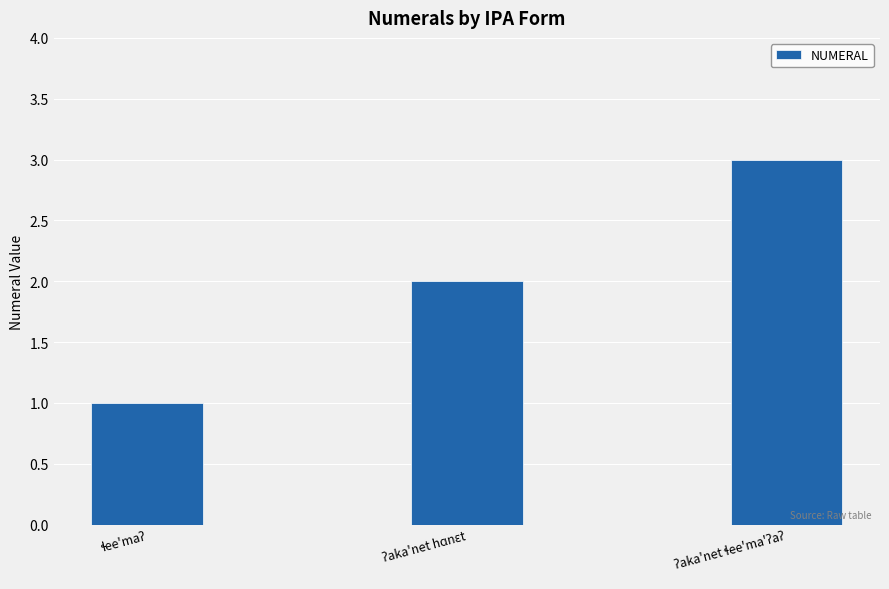

What is the sum of all values?

6